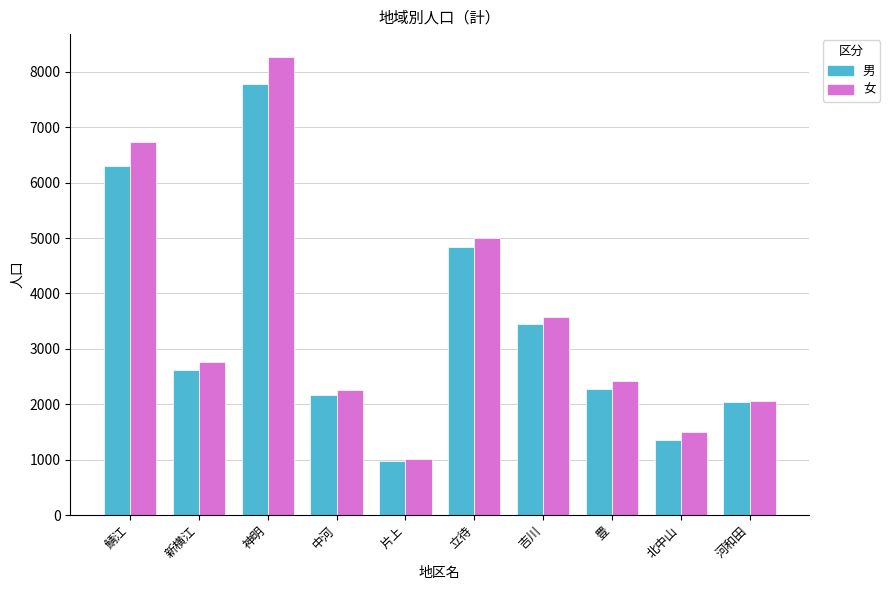

At which label does 女 reach its minimum?

片上